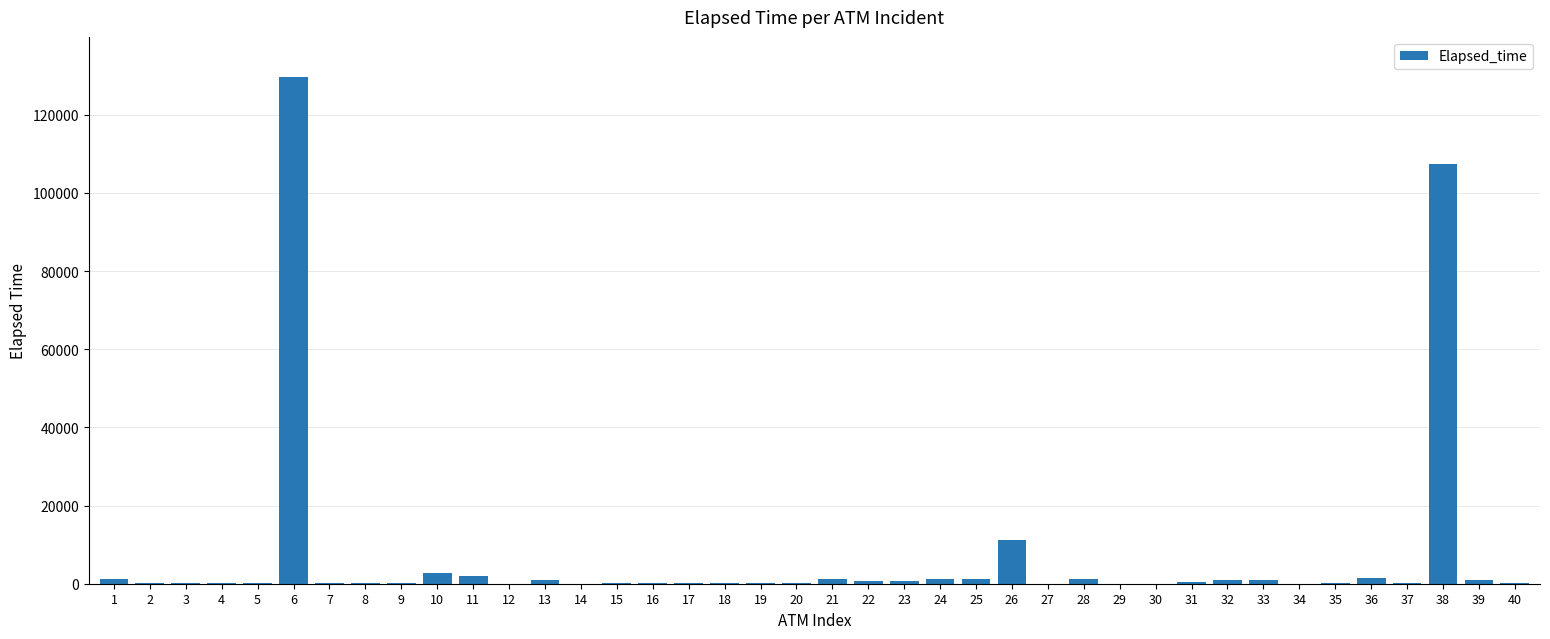

What is the greatest value displayed?

129530